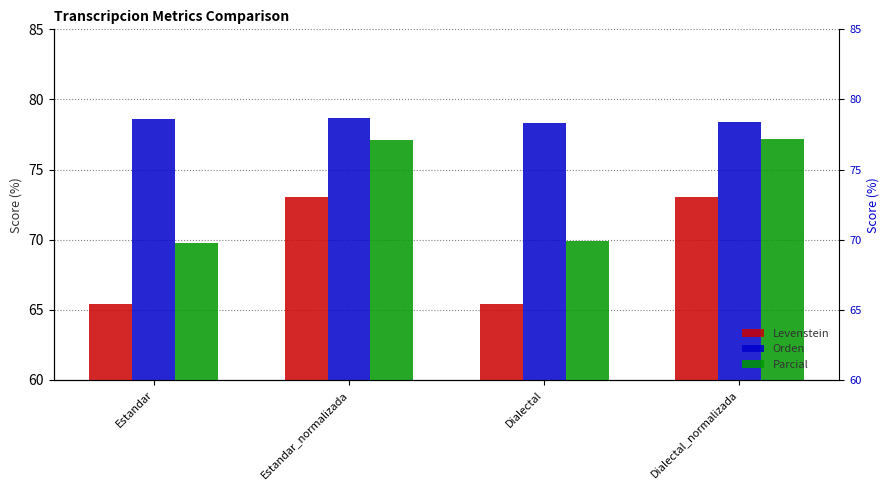

What is the label of the 3rd bar from the right?

Estandar_normalizada